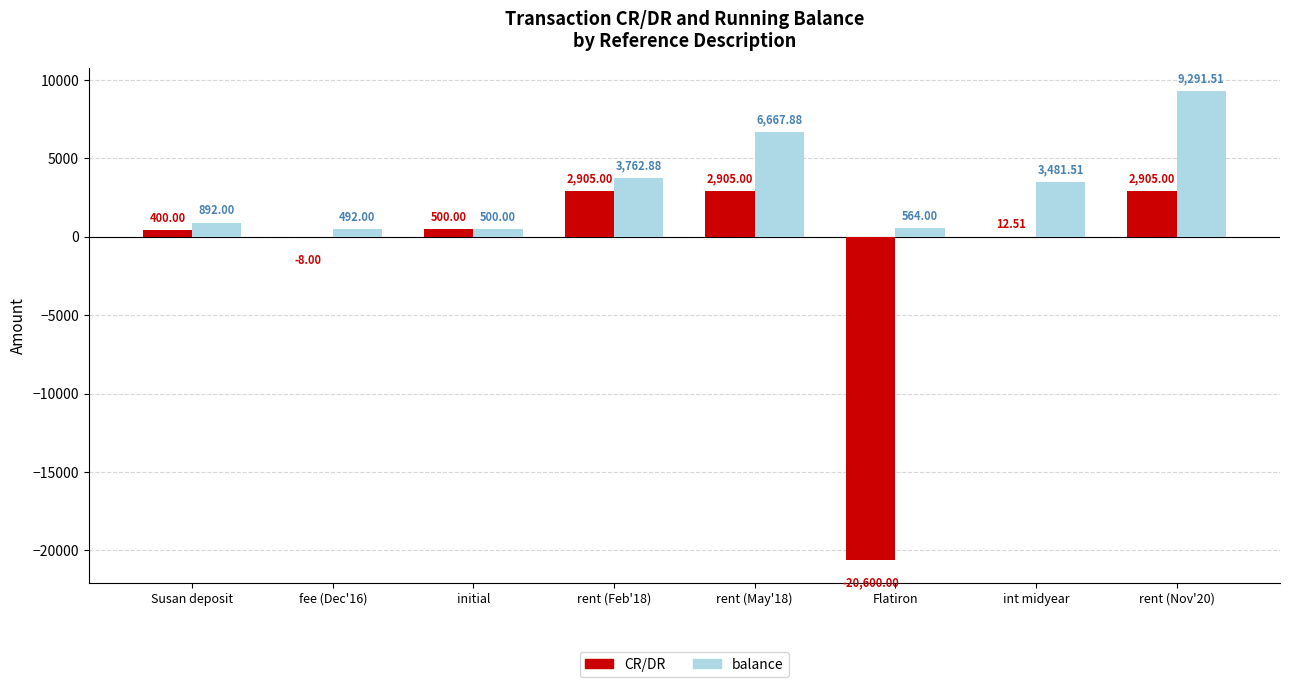

Between fee (Dec'16) and rent (Nov'20), which series saw the biggest shift?

balance